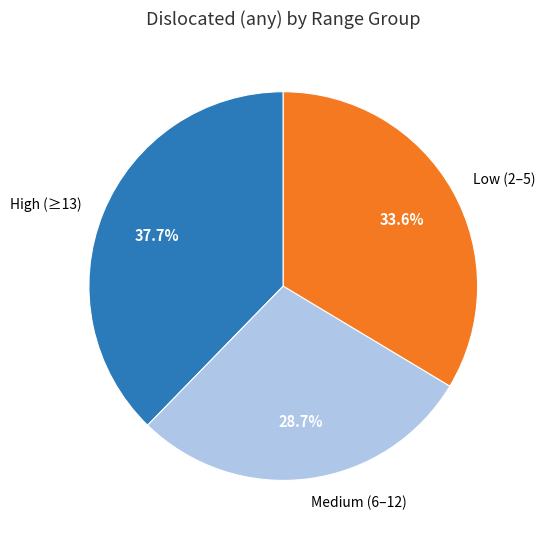

Is there a majority slice in this chart?

No